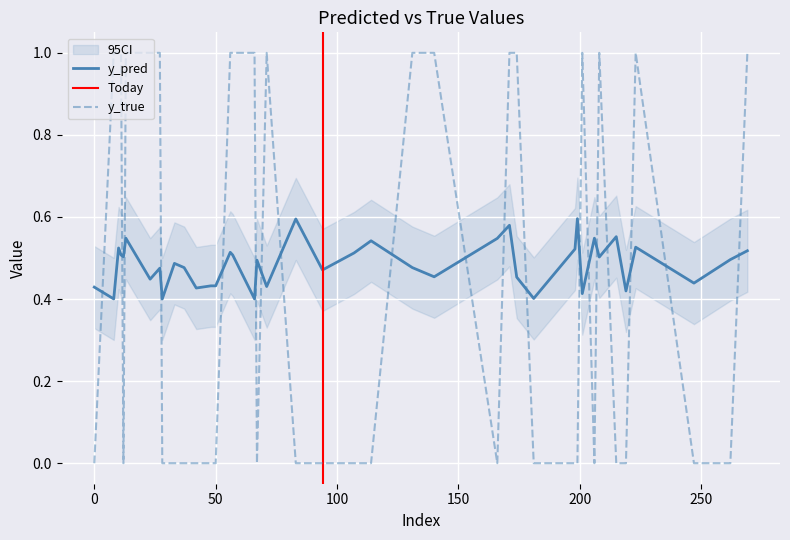

Count the y_pred values in the range 0 to 1.

40